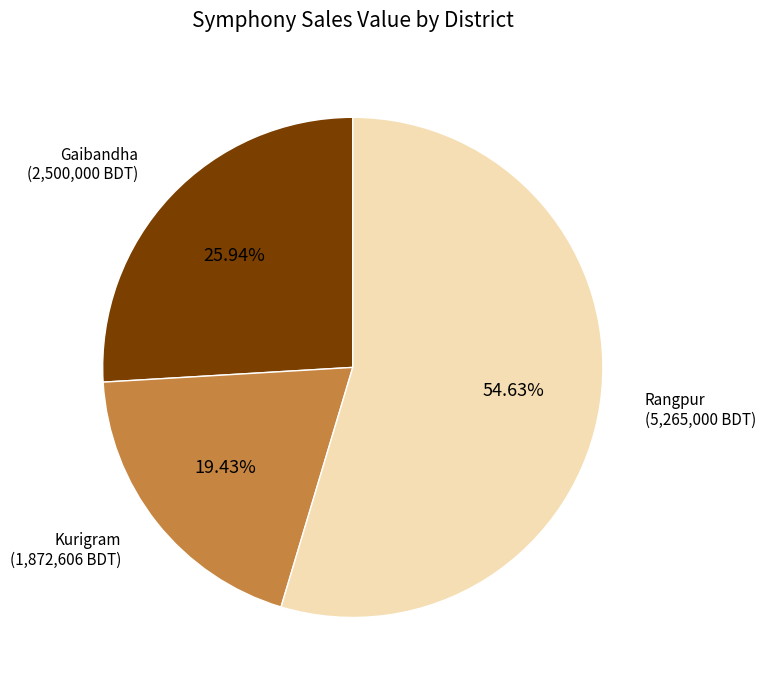

To the nearest percent, what is the difference between the largest and smallest slice percentages?

35%